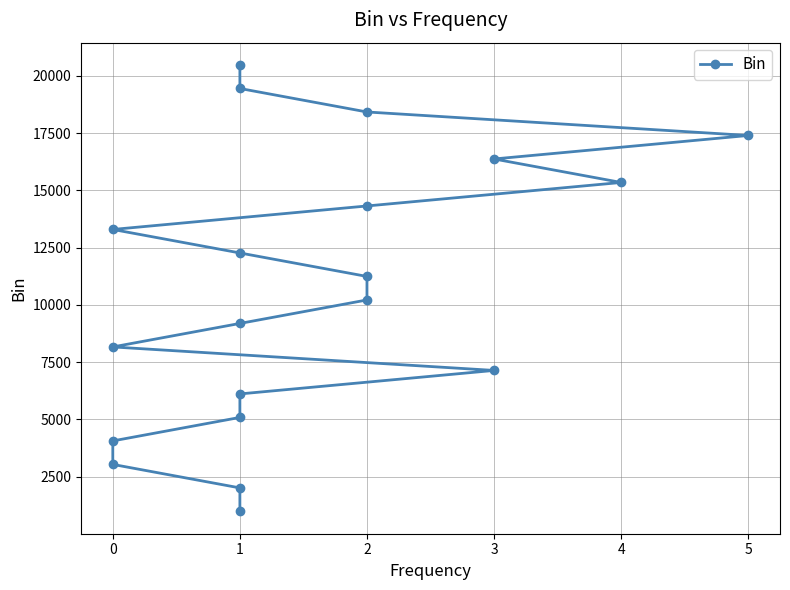

At which category does the chart reach its peak across all series?

1